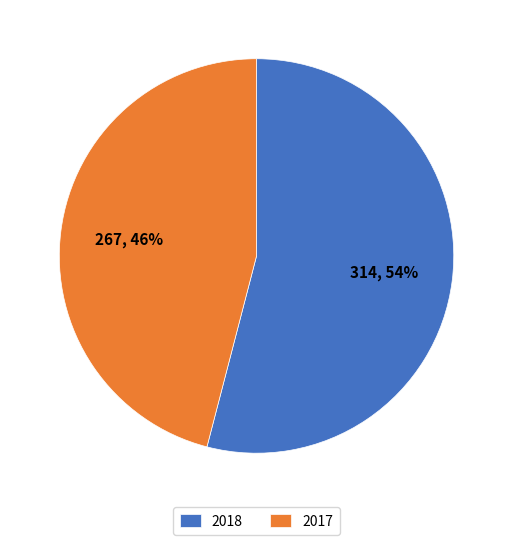

To the nearest percent, what is the difference between the 2018 and 2017 slice percentages?

8%